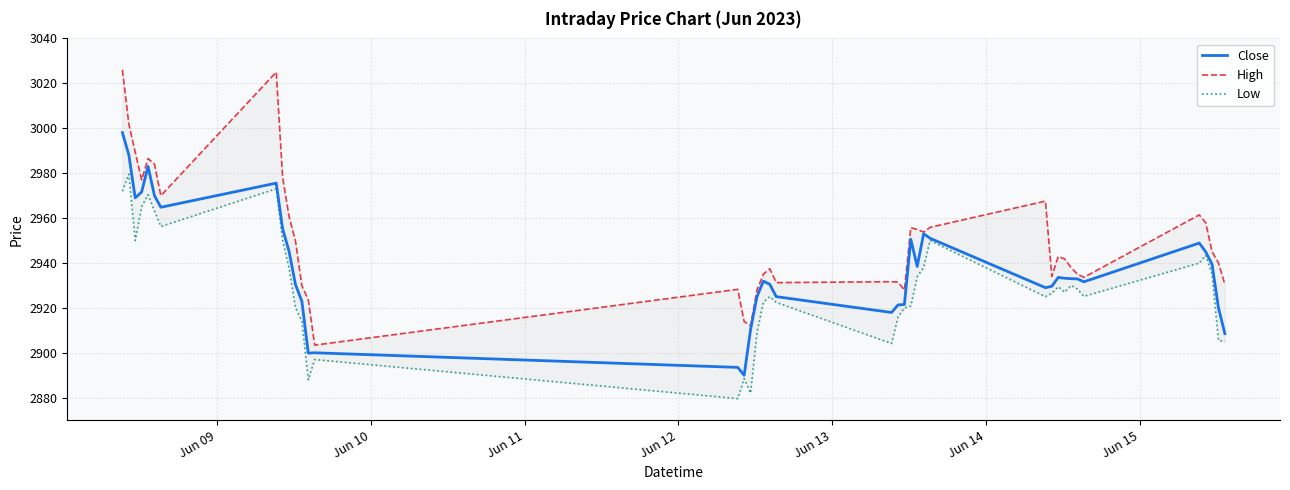

How many lines are shown in the chart?

3